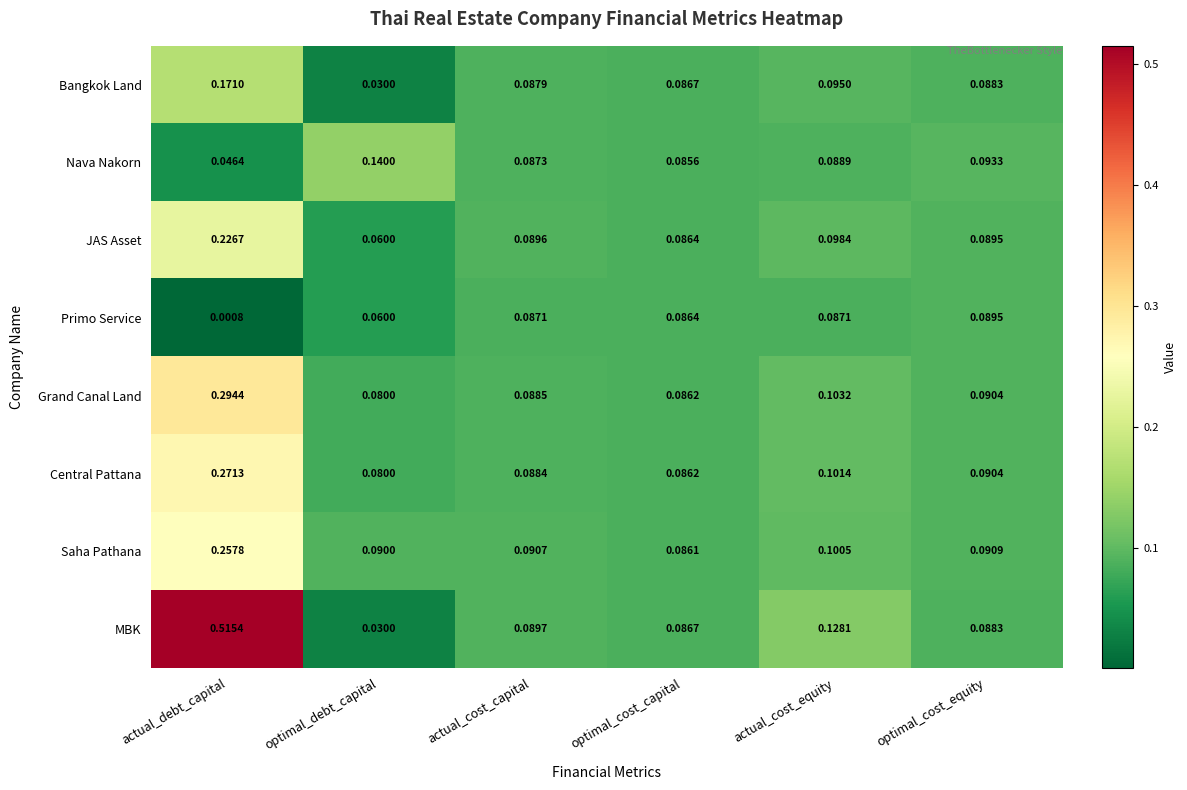

List the series in order of their peak value, lowest first.

Primo Service, Nava Nakorn, Bangkok Land, JAS Asset, Saha Pathana, Central Pattana, Grand Canal Land, MBK